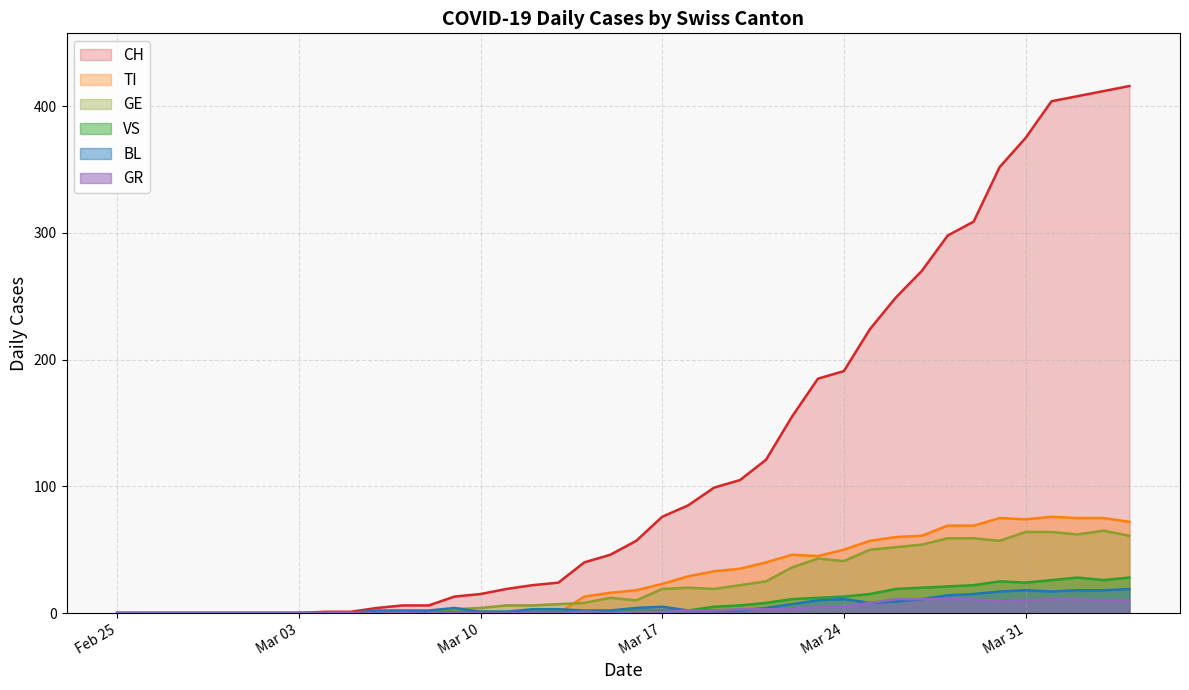

What is the greatest value displayed?

416